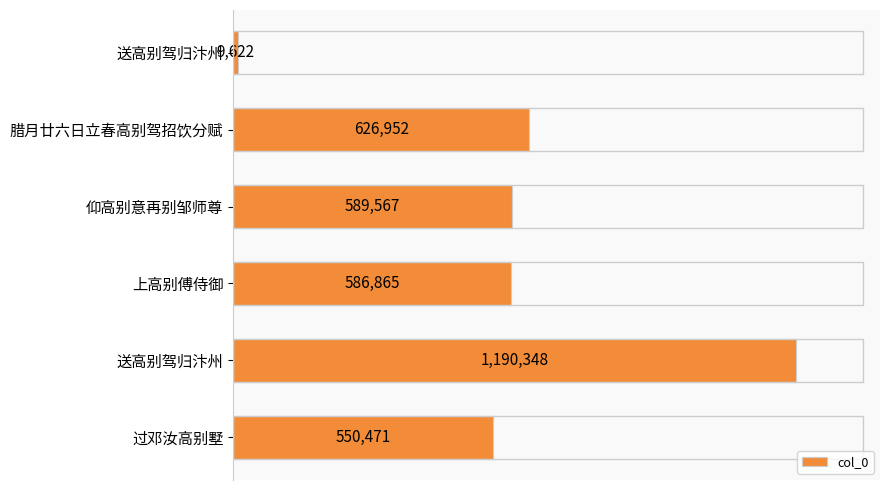

Are the bars horizontal?

Yes